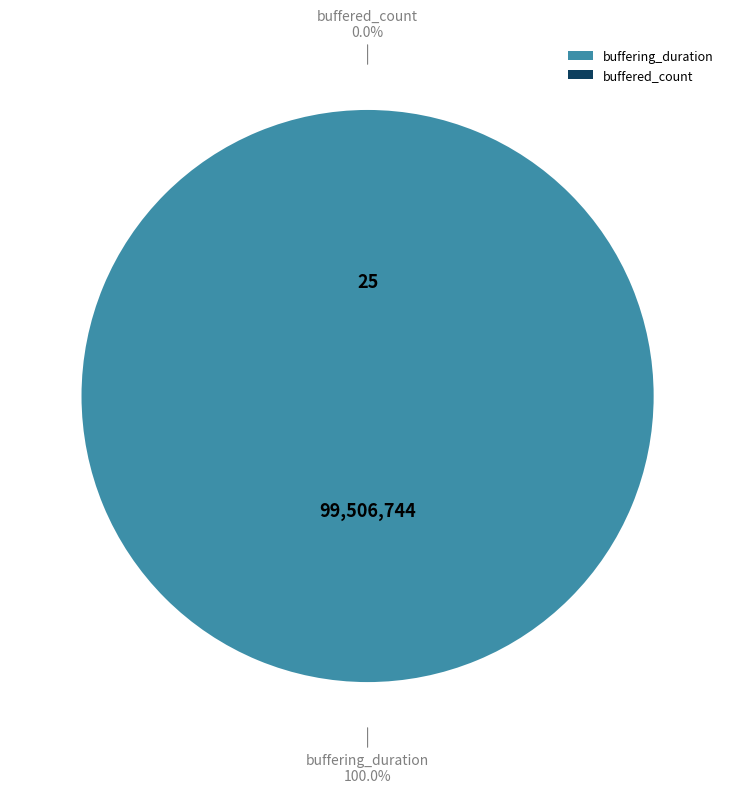

True or false: buffered_count accounts for 0% of the total.

True